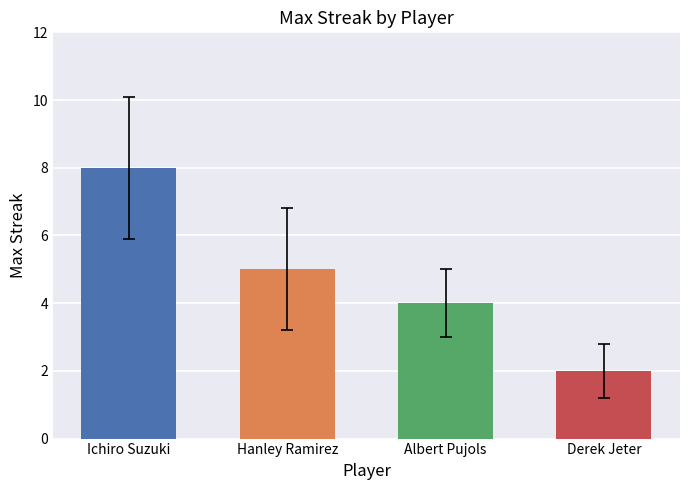

Read the value at Hanley Ramirez.

5